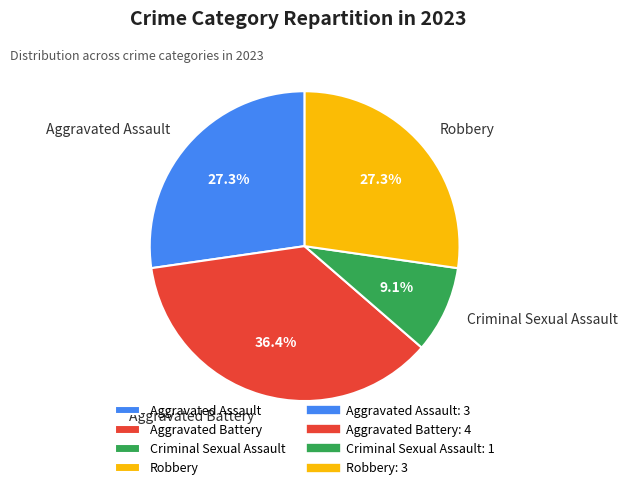

What percentage is the Robbery slice, to the nearest percent?

27%